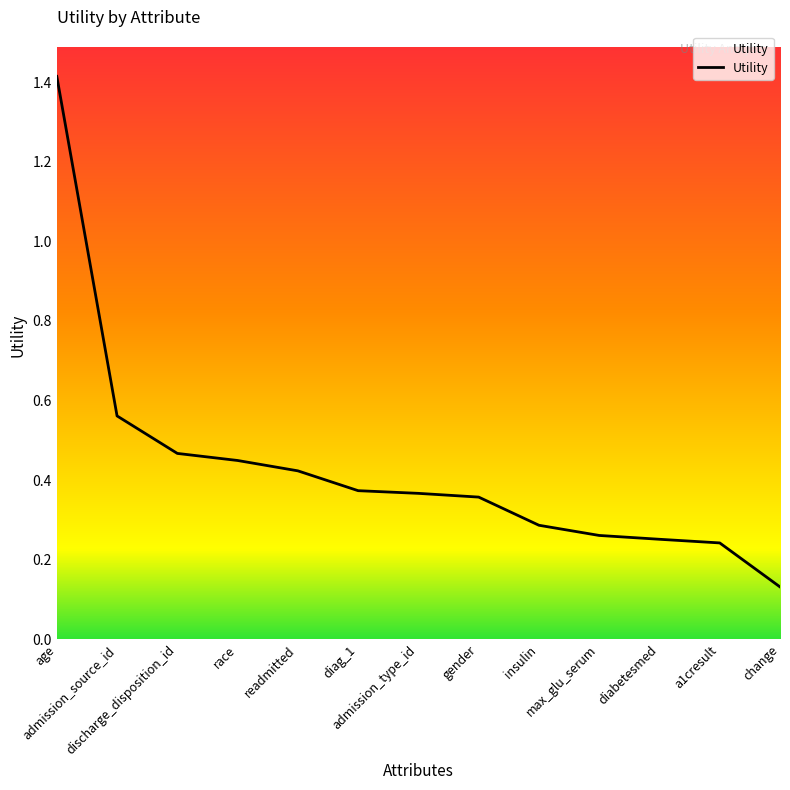

How many lines are shown in the chart?

1